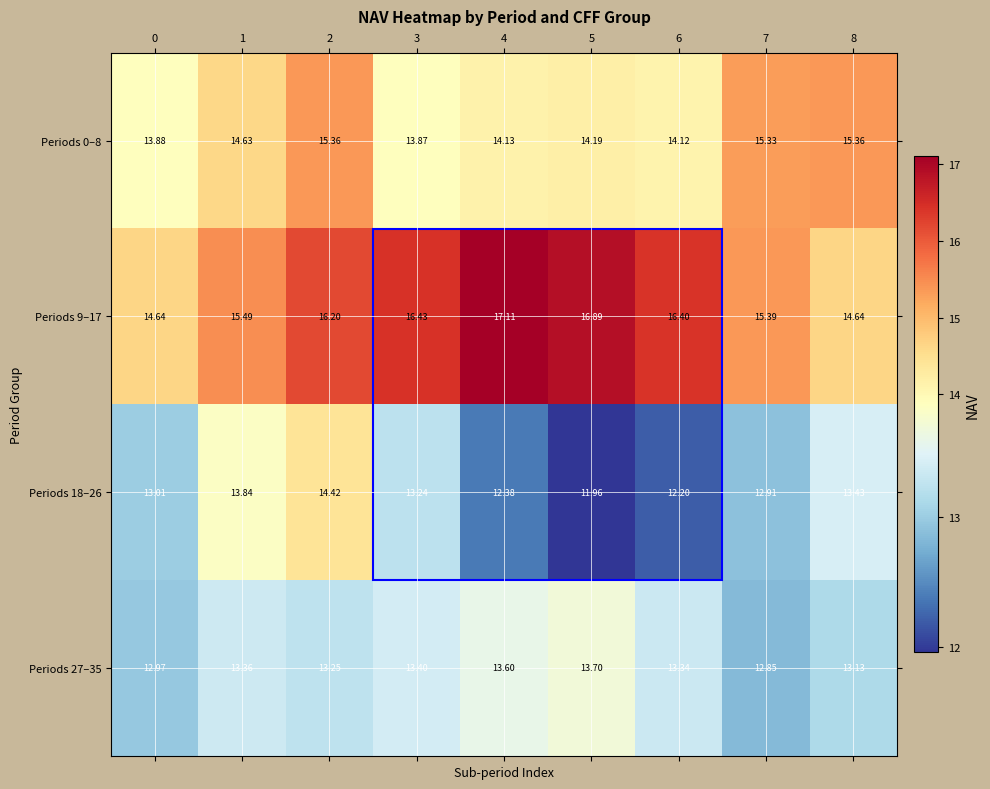

Is the value of Periods 9–17 at 3 greater than the value of Periods 18–26 at 5?

Yes